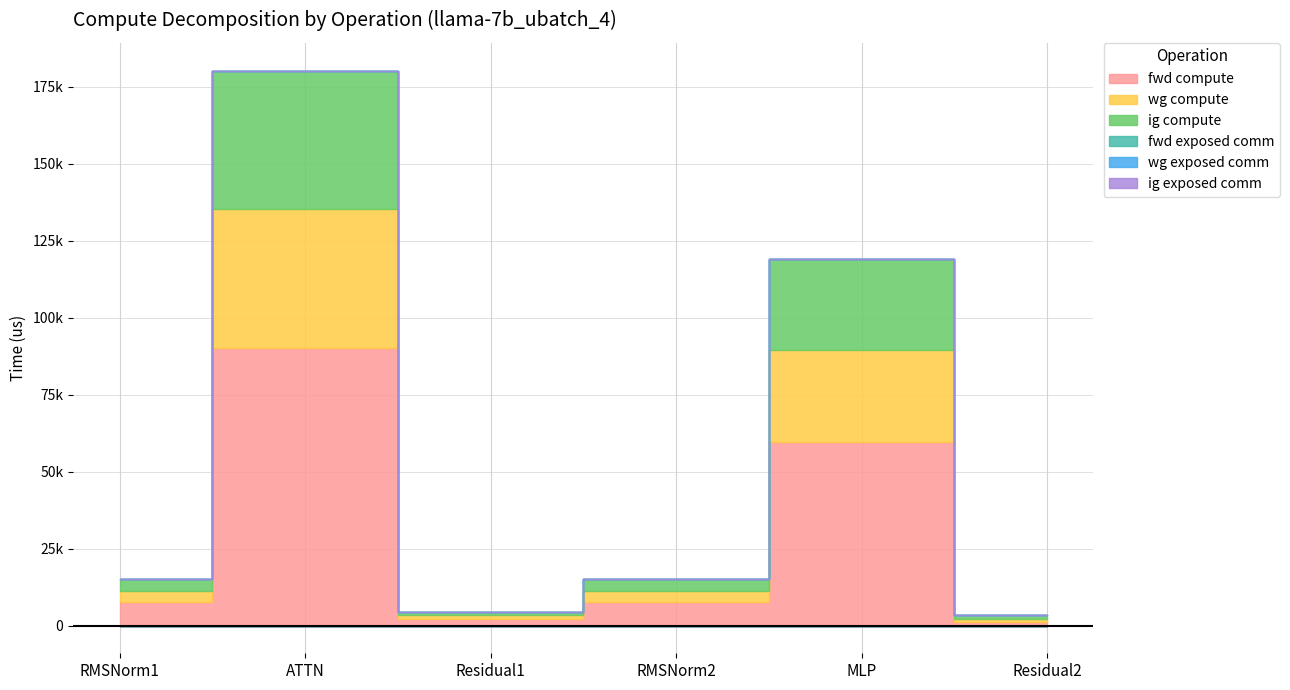

How many values in the wg compute series are below 3780?

2